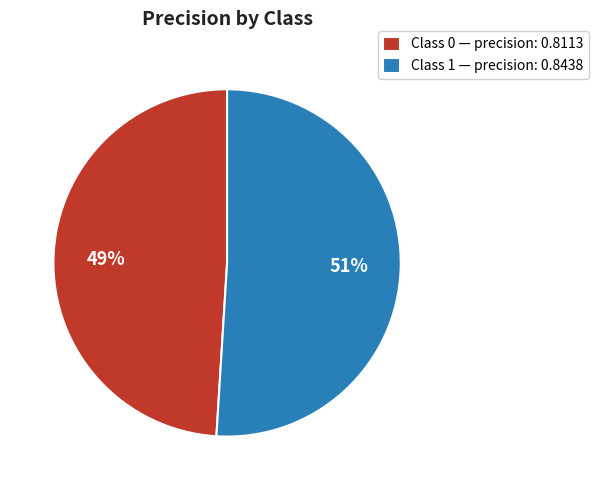

Is the sum of Class 0 — precision: 0.8113 and Class 1 — precision: 0.8438 greater than half?

Yes